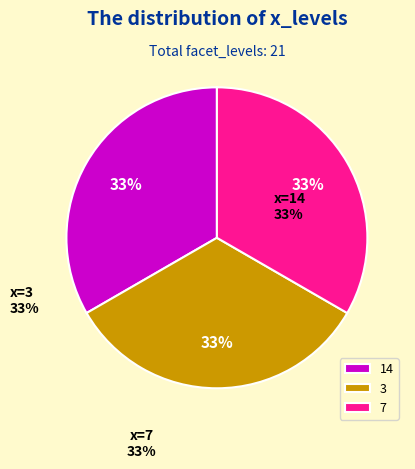

Do 7 and 14 together represent more than half of the pie?

Yes